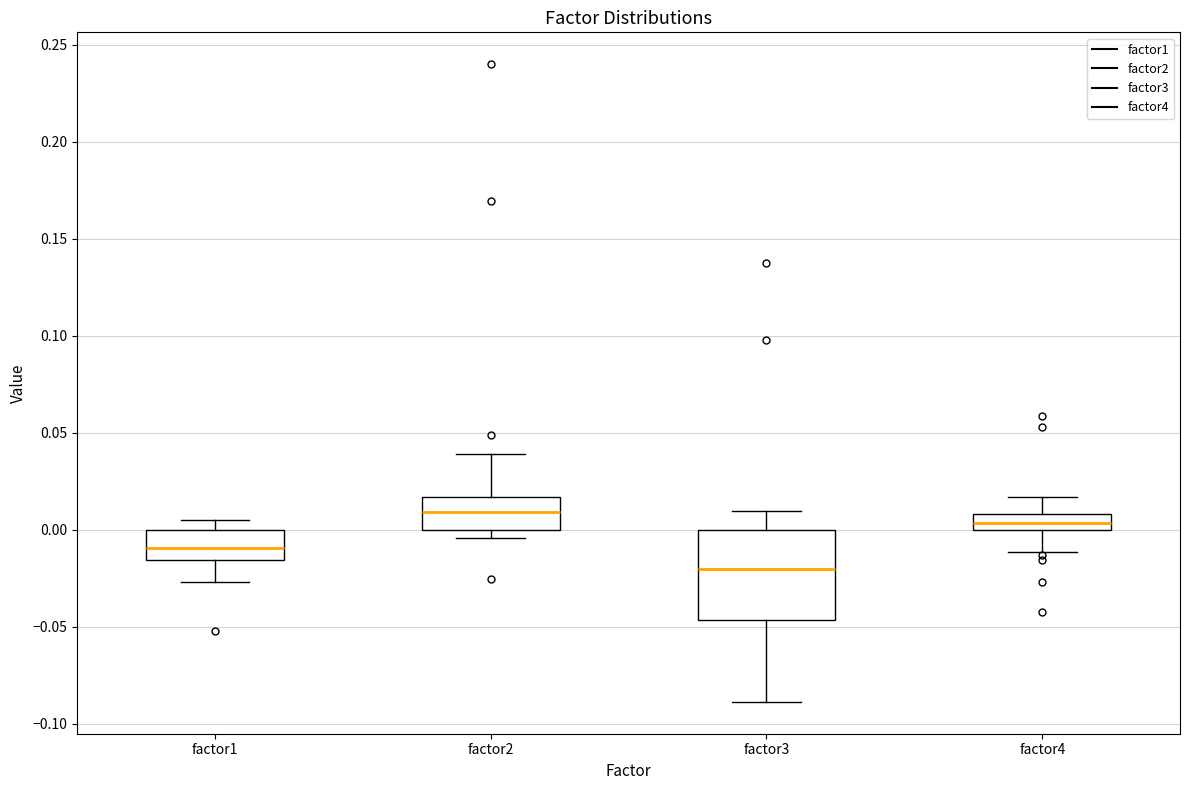

Where is the upper edge of the box for factor1 on the y-axis? The values are not printed on the chart, so give them approximately, as read against the axis.

0.000